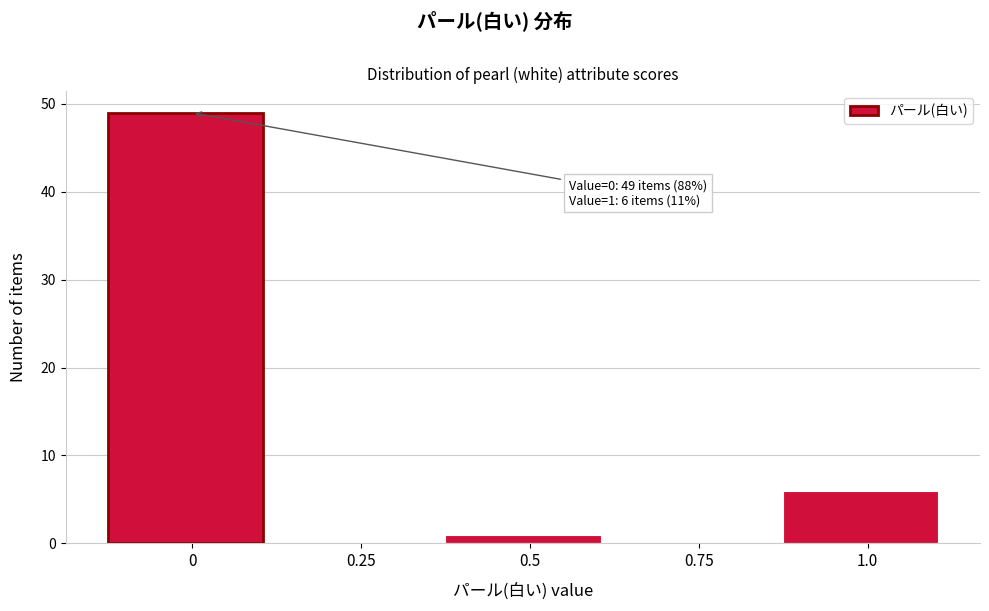

Which range on the x-axis has the tallest bar?

-0.125 to 0.125